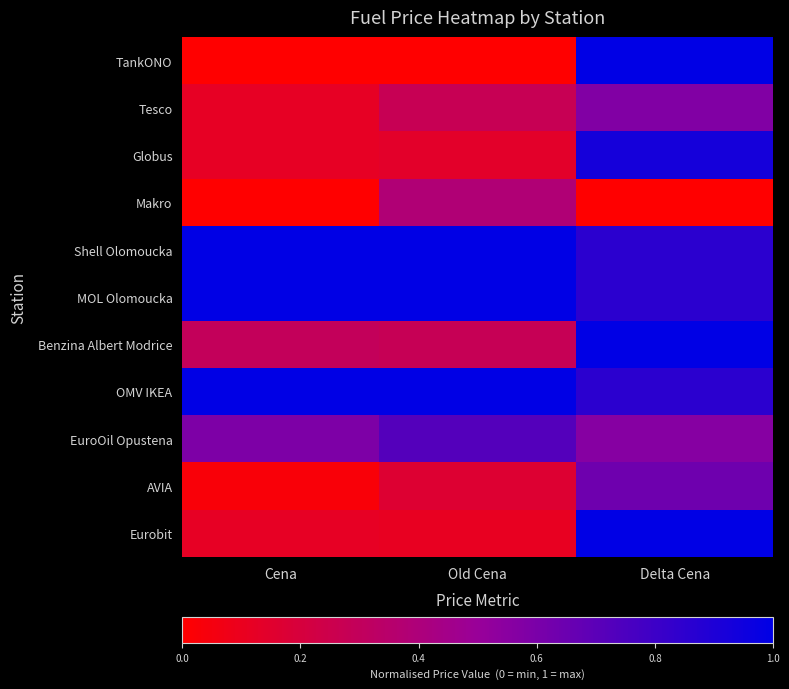

Reading left to right, list all the values displayed in this chart.

TankONO: Cena=0.0	Old Cena=0.0	Delta Cena=1.0
Tesco: Cena=0.1	Old Cena=0.3	Delta Cena=0.6
Globus: Cena=0.1	Old Cena=0.1	Delta Cena=0.9
Makro: Cena=0.0	Old Cena=0.4	Delta Cena=0.0
Shell Olomoucka: Cena=1.0	Old Cena=1.0	Delta Cena=0.9
MOL Olomoucka: Cena=1.0	Old Cena=1.0	Delta Cena=0.9
Benzina Albert Modrice: Cena=0.3	Old Cena=0.3	Delta Cena=1.0
OMV IKEA: Cena=1.0	Old Cena=1.0	Delta Cena=0.9
EuroOil Opustena: Cena=0.6	Old Cena=0.7	Delta Cena=0.6
AVIA: Cena=0.0	Old Cena=0.2	Delta Cena=0.6
Eurobit: Cena=0.1	Old Cena=0.1	Delta Cena=1.0